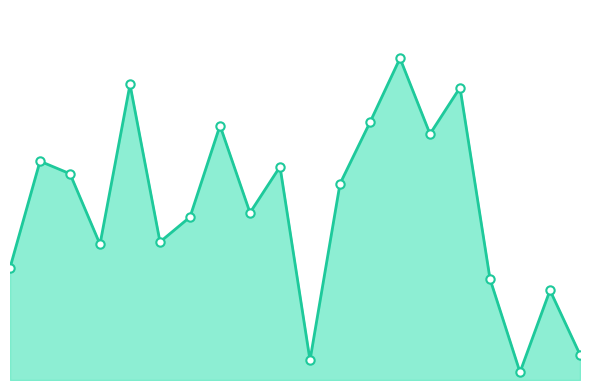

What is the value of the 10th point from the left?

157715744